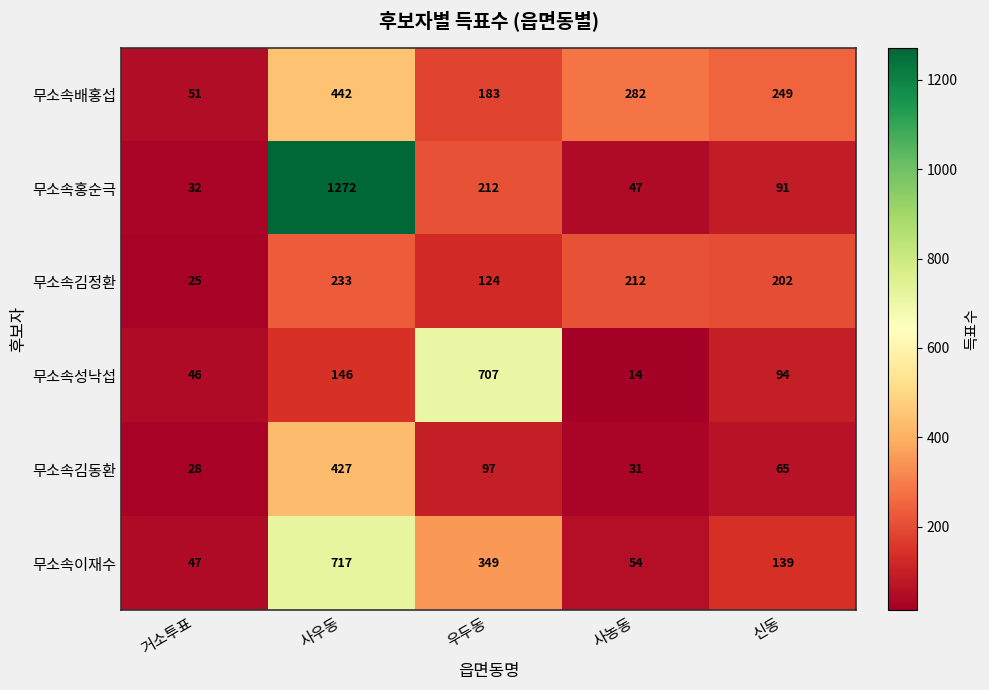

What value does the 무소속이재수 series have at 사우동?

717